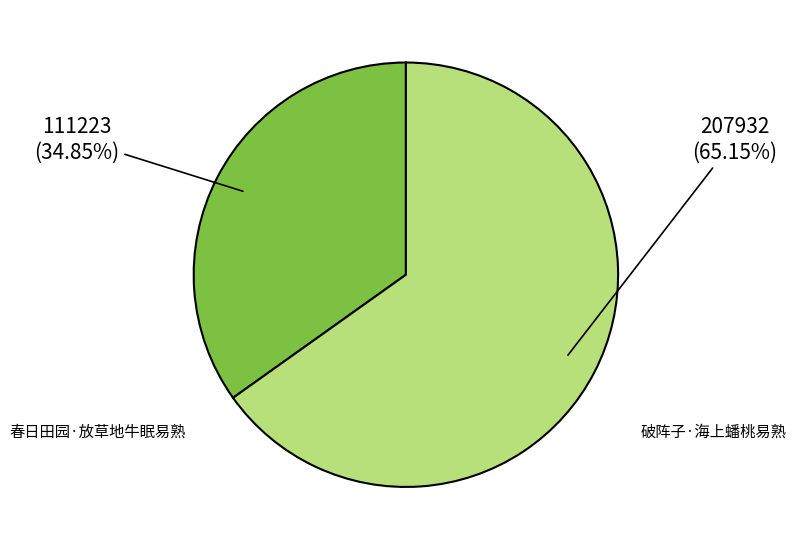

Rank the categories by value from highest to lowest.

破阵子·海上蟠桃易熟, 春日田园·放草地牛眠易熟